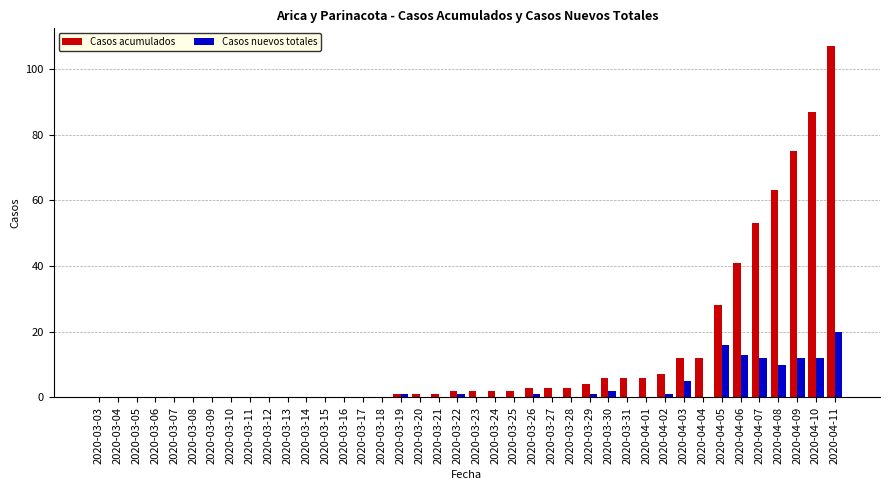

True or false: Casos acumulados has a value of 0 at 2020-03-18.

True